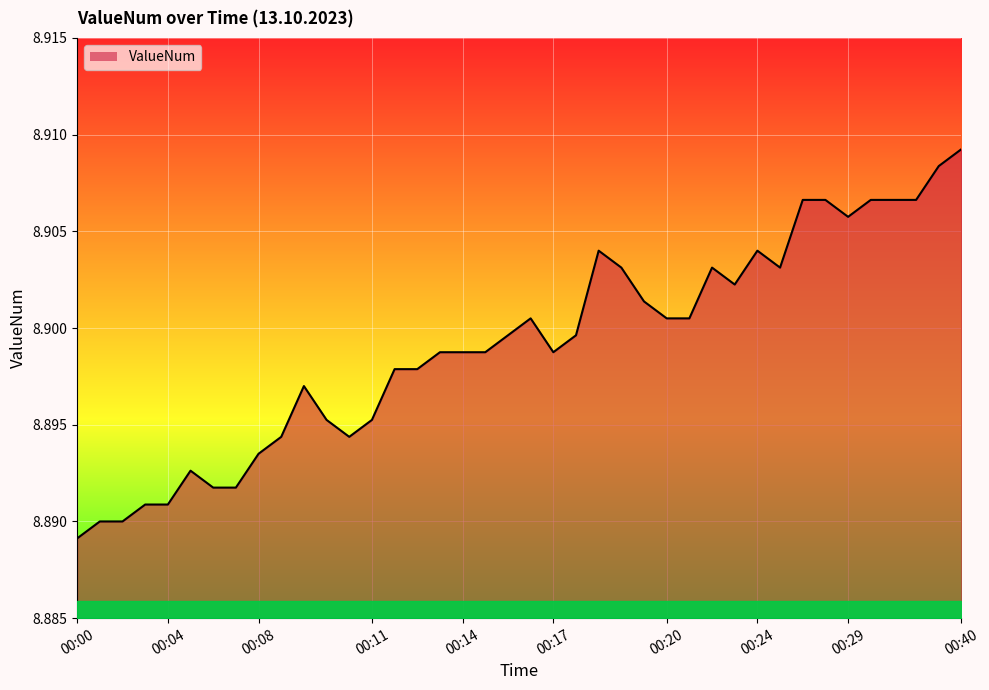

At which category does the data reach its first local valley?

12